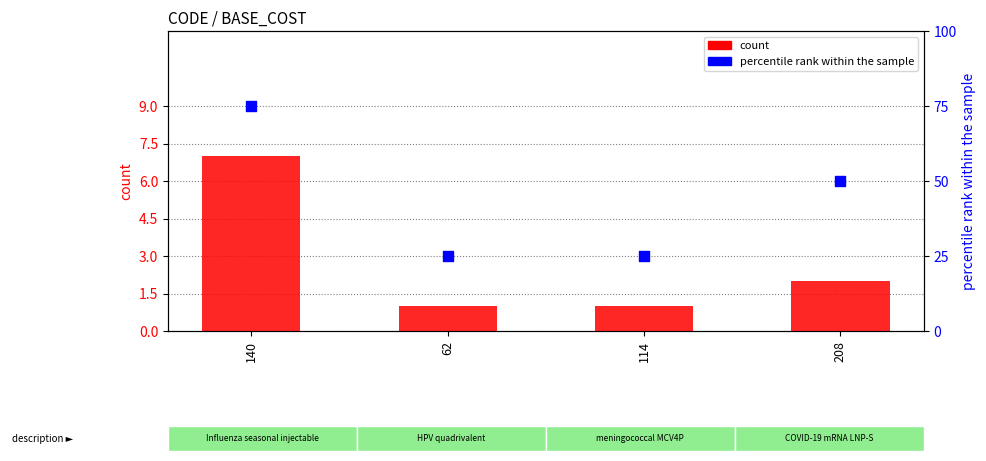

Which series contains the lowest Y value?

count